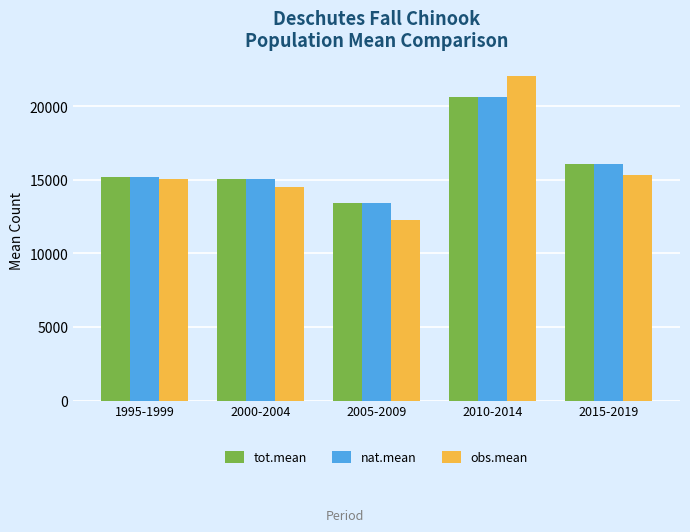

Which category has the highest value in the nat.mean series?

2010-2014